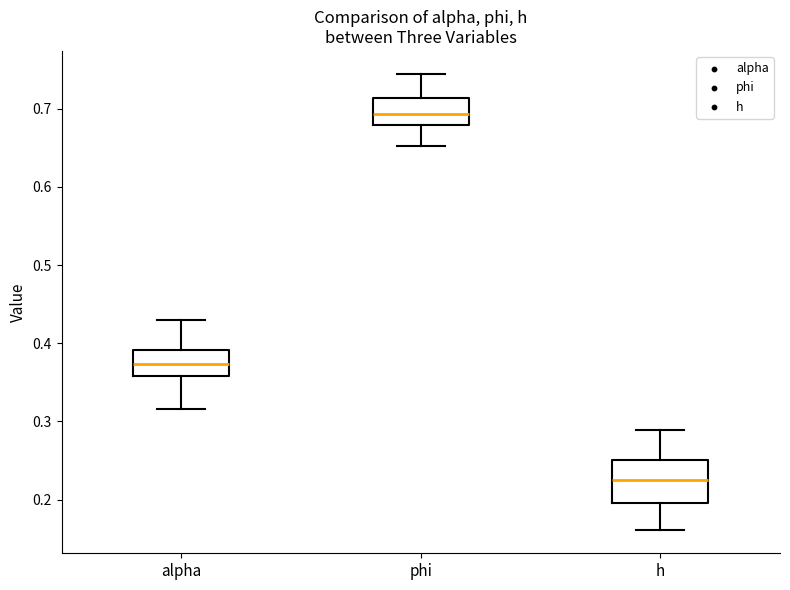

Comparing the boxes themselves (not the whiskers), which one is the tallest?

h